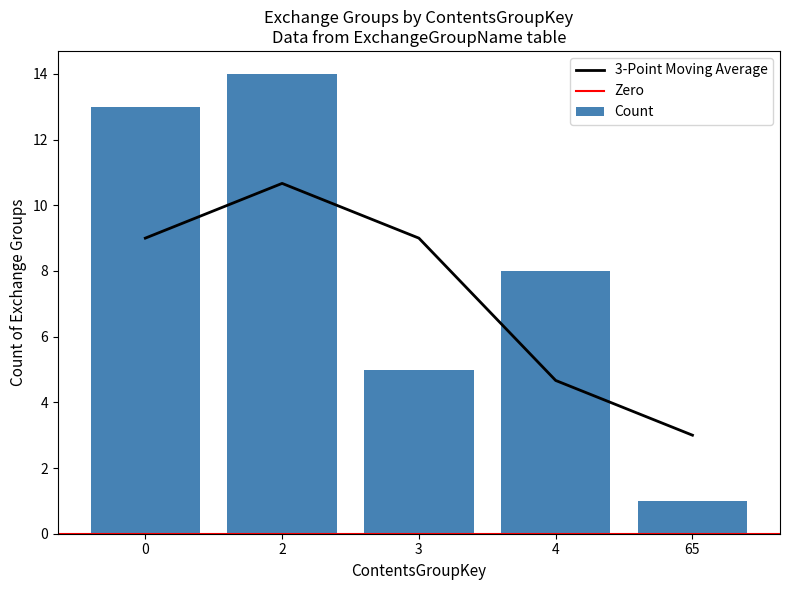

True or false: 3-Point Moving Average has a value of 5.6 at 0.

False